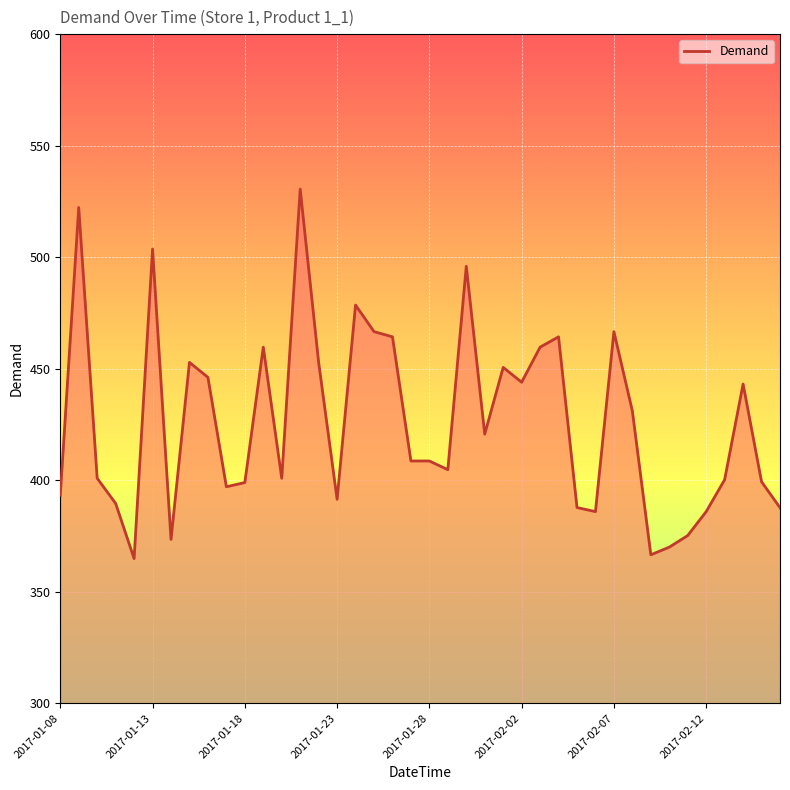

What is the greatest value displayed?

530.5